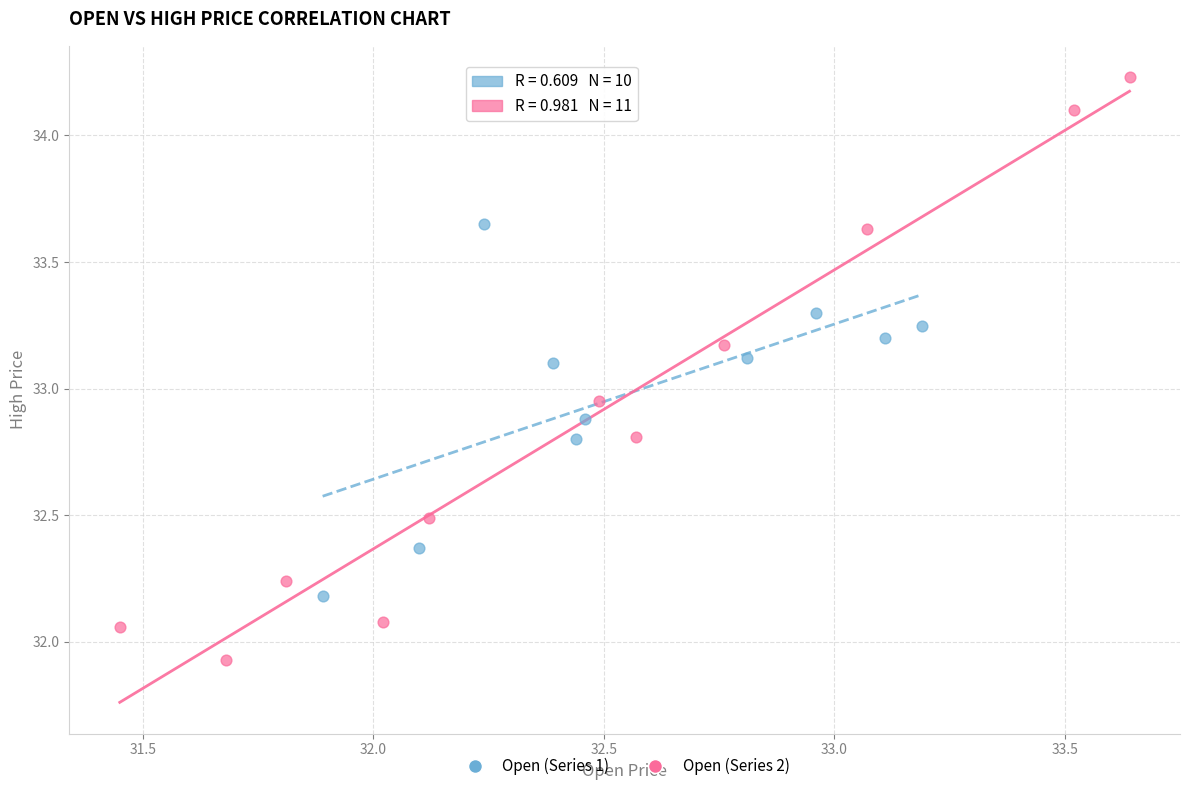

Which series has the widest spread of Y values?

Open (Series 2)